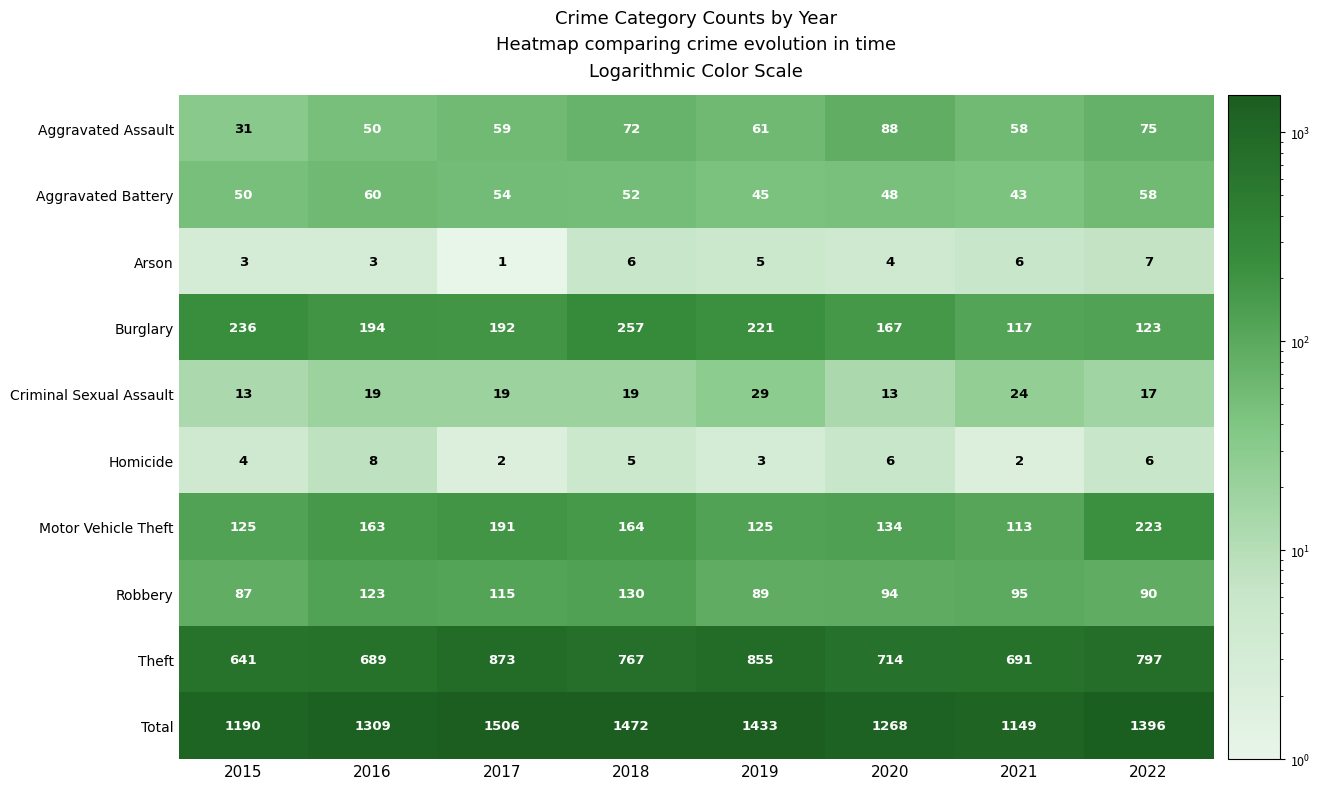

At how many categories does at least one series exceed 1061?

8